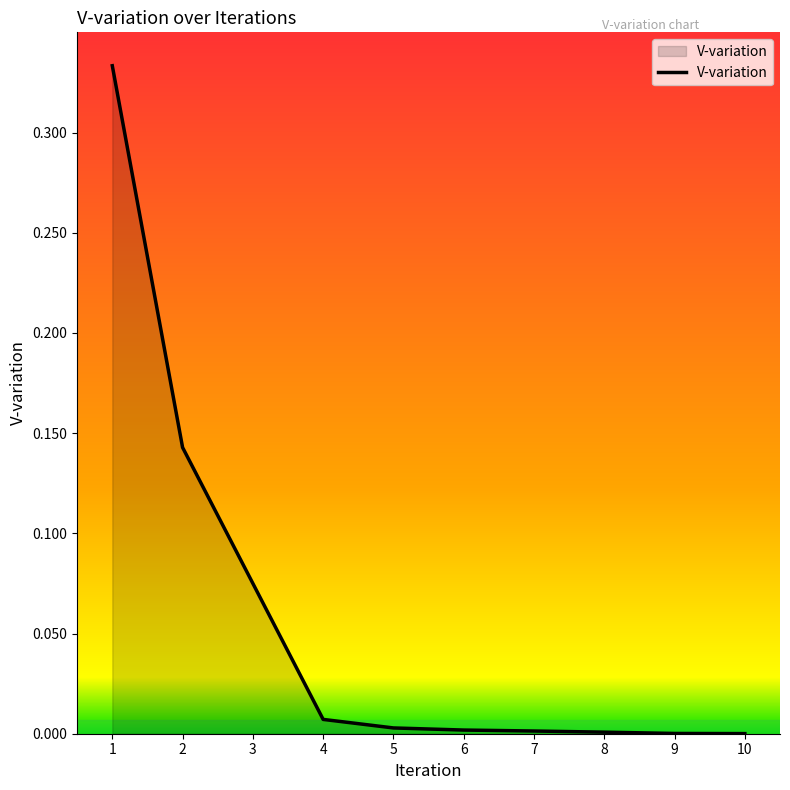

The chart shows a value of 0.0 at 6. True or false?

True